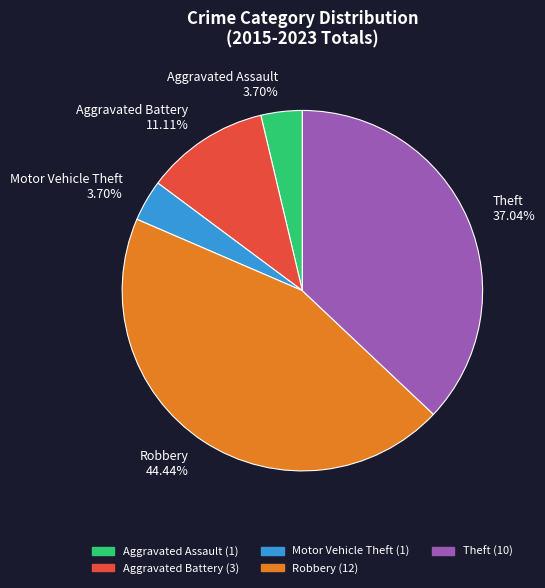

Which category has the biggest portion of the pie?

Robbery